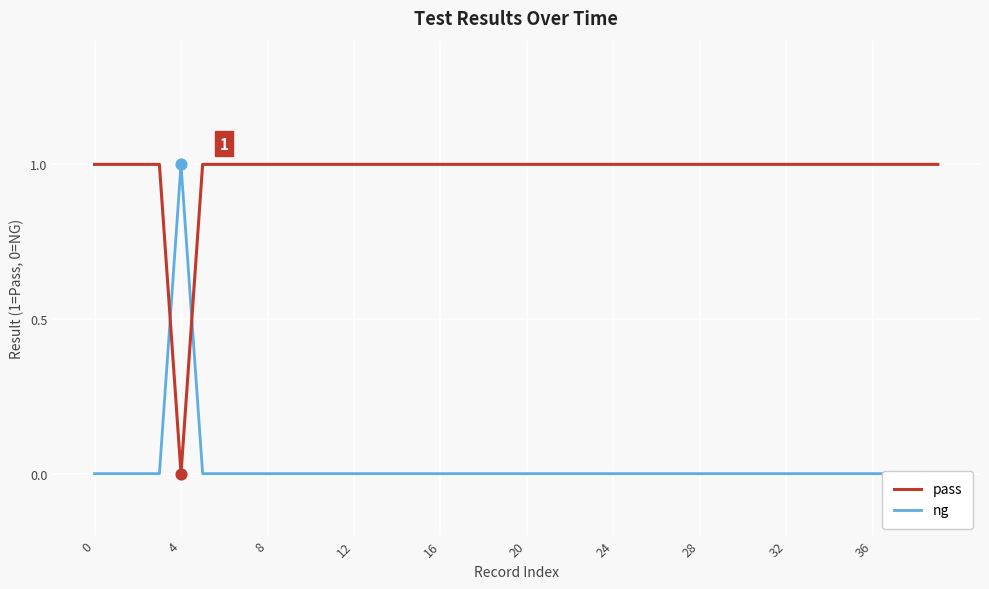

Which series has the largest total across all categories?

pass